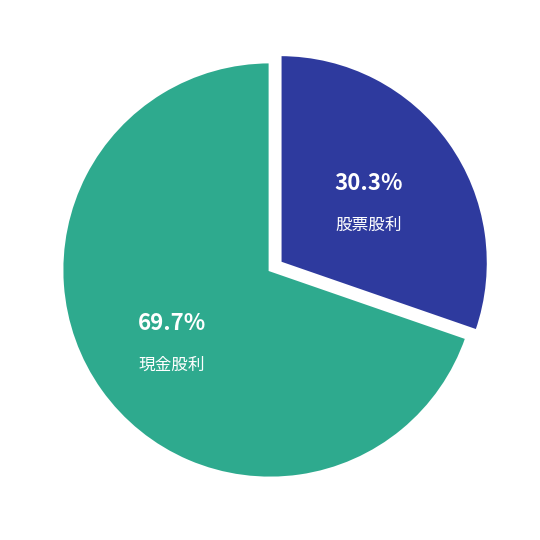

Is there any slice that represents more than half of the pie?

Yes